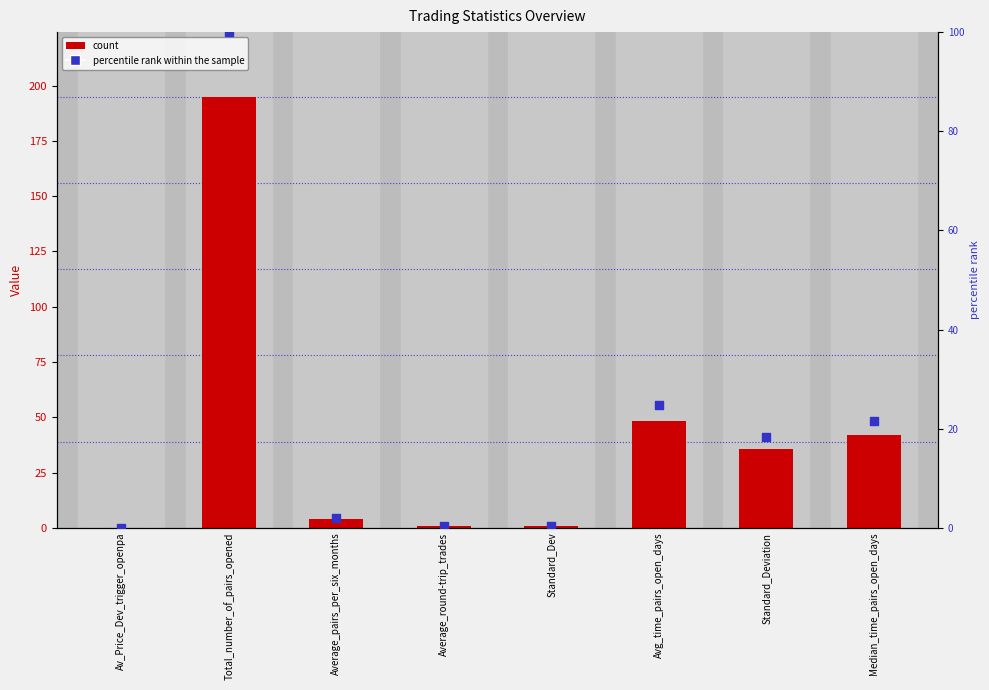

At which category is the sum across all series the highest?

Total_number_of_pairs_opened